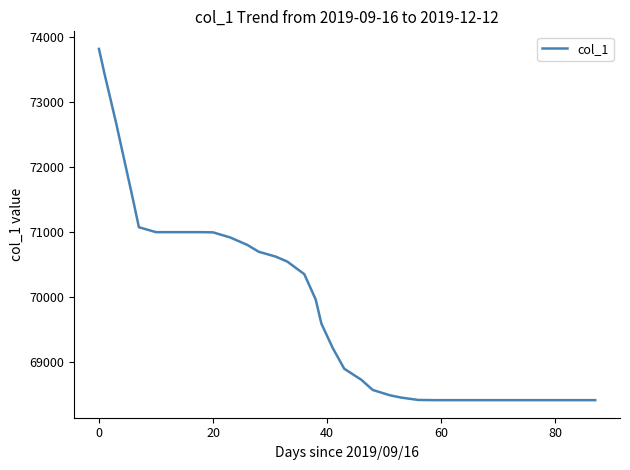

What is the maximum value shown in the chart?

73815.6